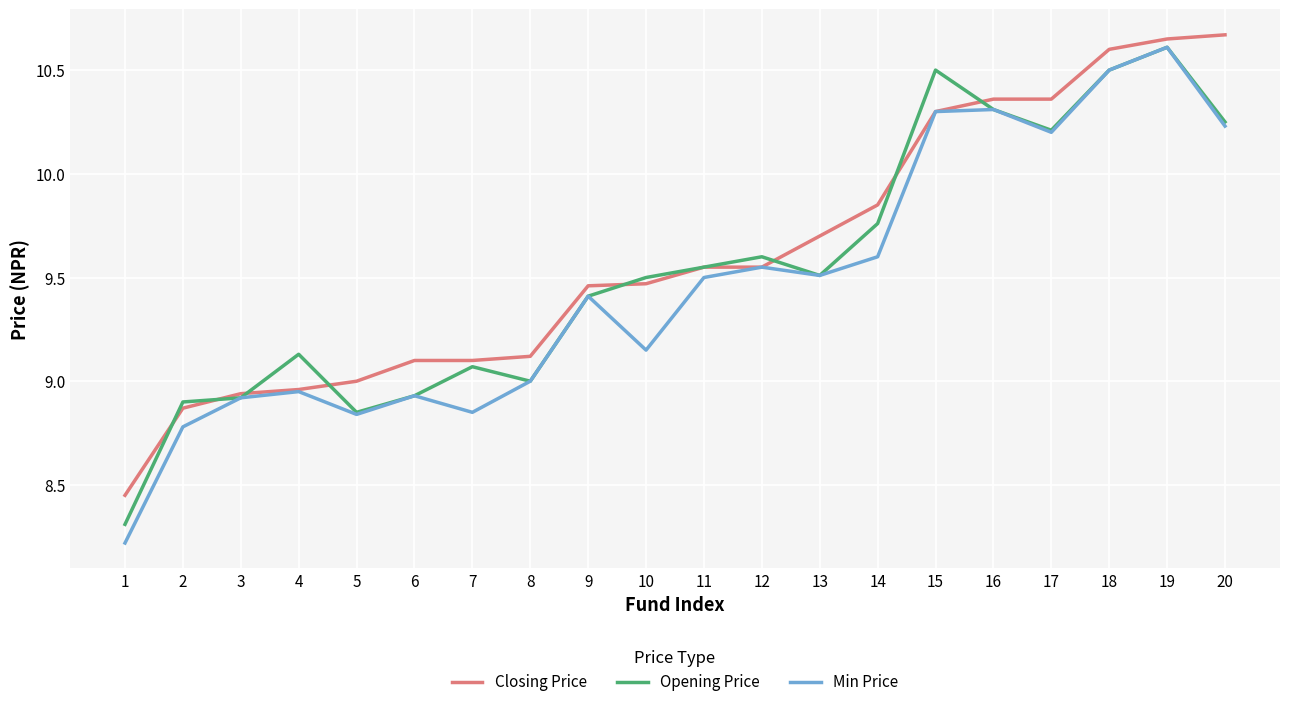

What is the sum of all Closing Price values?

192.1